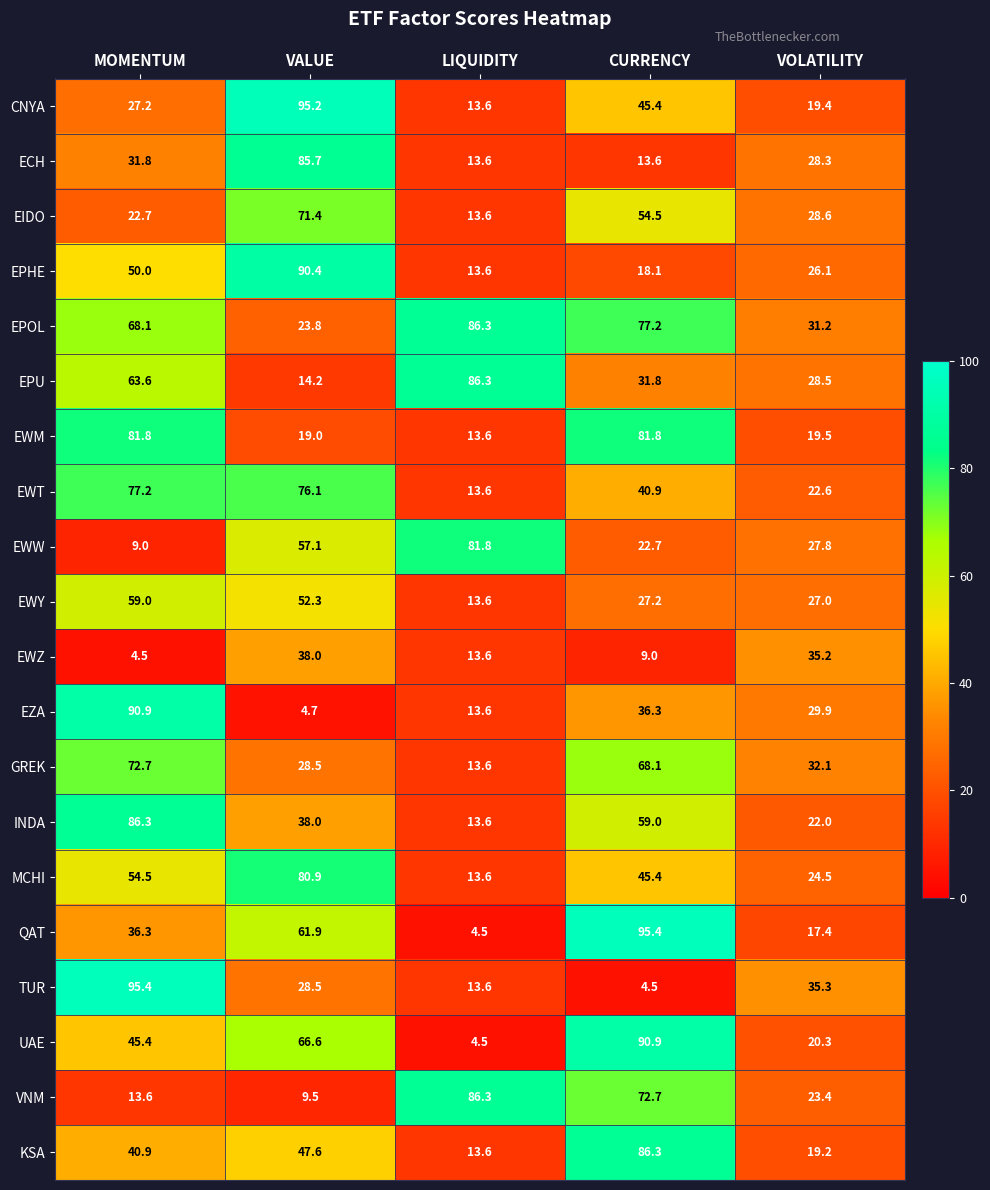

Which series has the largest total across all categories?

EPOL